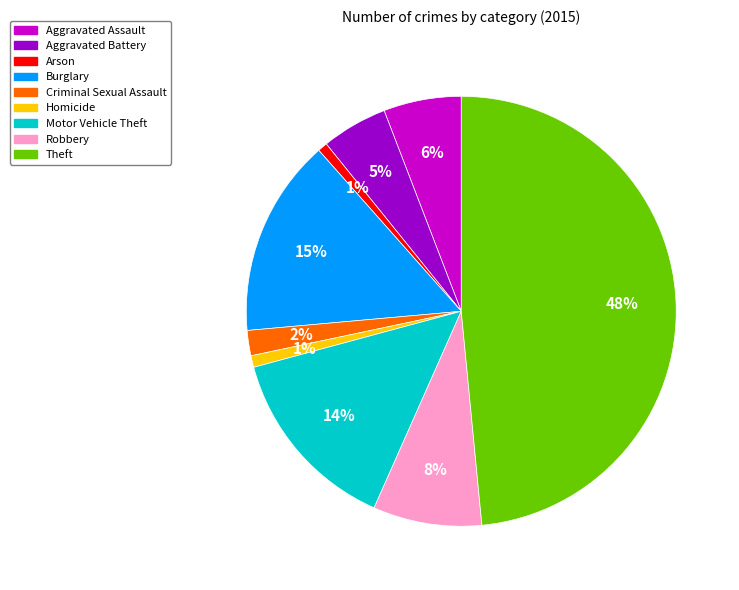

Which slice is the largest?

Theft